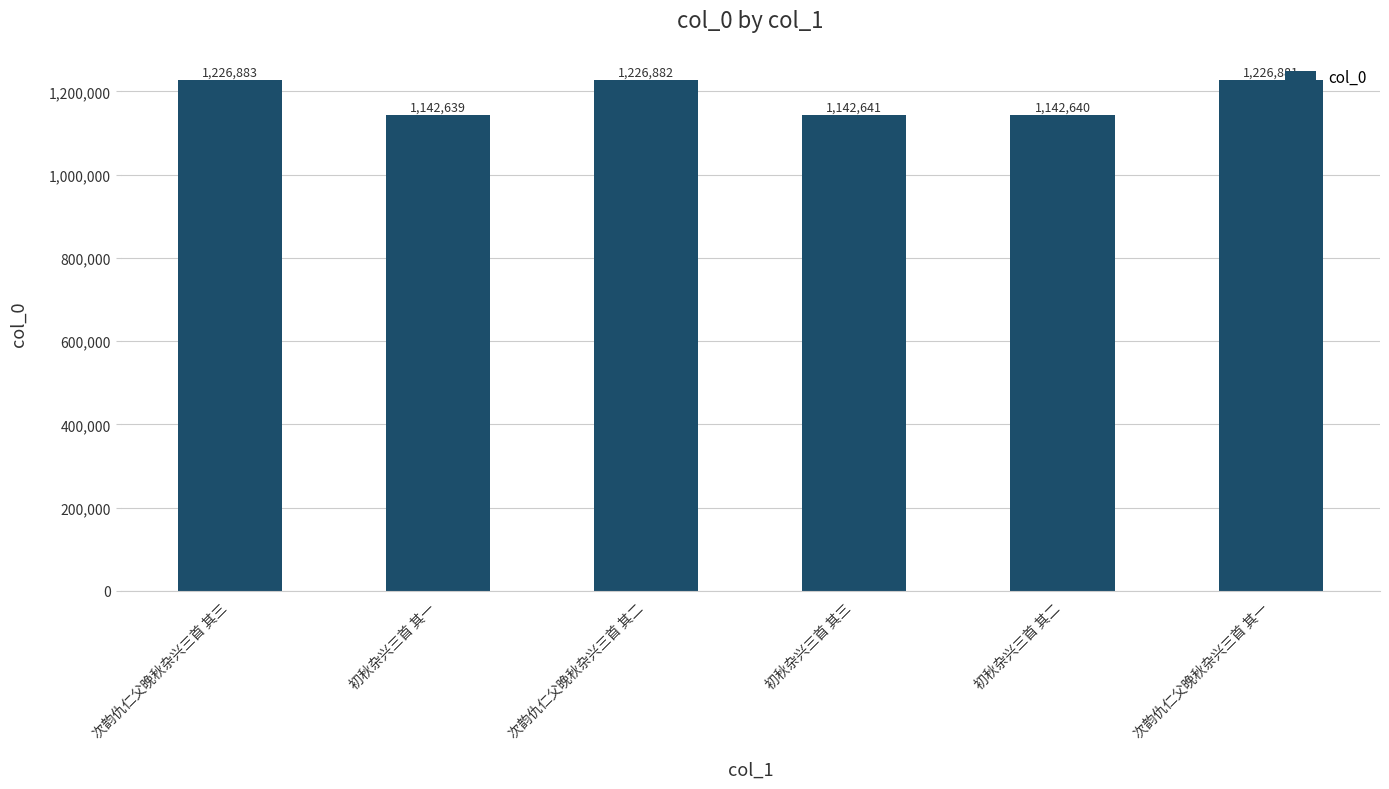

How many distinct data groups are displayed?

1